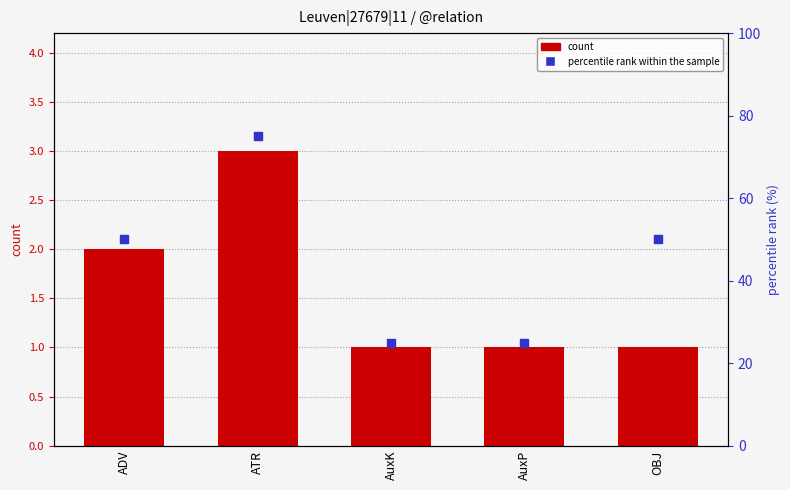

Is the value of percentile rank within the sample at AuxK greater than the value of count at AuxK?

Yes